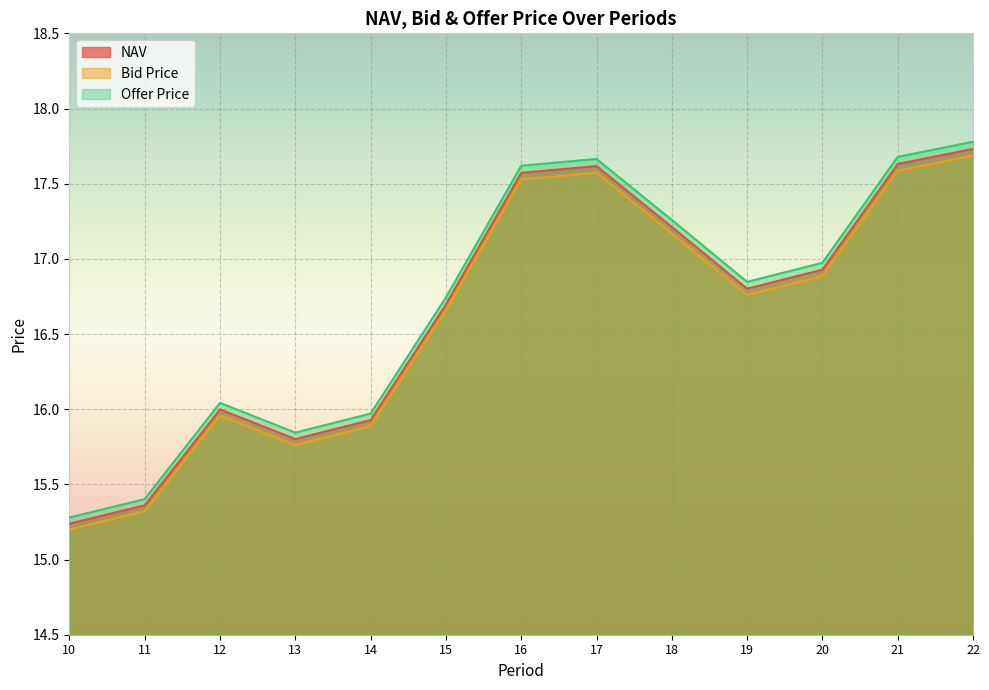

Does the chart display data point markers on the line(s)?

No